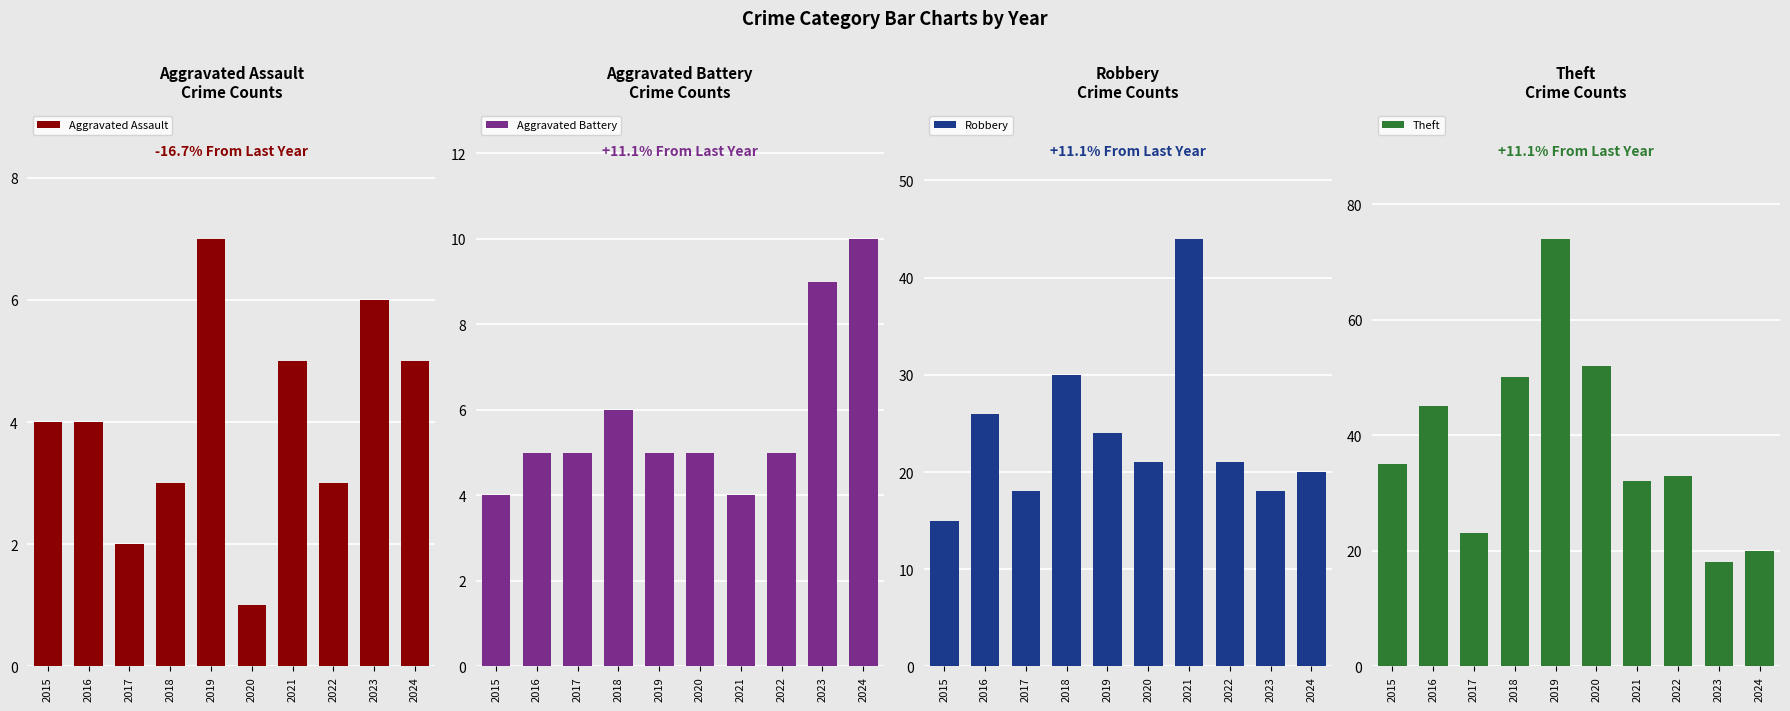

Reading right to left, list all the values displayed in this chart.

Aggravated Assault: 2024=5	2023=6	2022=3	2021=5	2020=1	2019=7	2018=3	2017=2	2016=4	2015=4
Aggravated Battery: 2024=10	2023=9	2022=5	2021=4	2020=5	2019=5	2018=6	2017=5	2016=5	2015=4
Robbery: 2024=20	2023=18	2022=21	2021=44	2020=21	2019=24	2018=30	2017=18	2016=26	2015=15
Theft: 2024=20	2023=18	2022=33	2021=32	2020=52	2019=74	2018=50	2017=23	2016=45	2015=35